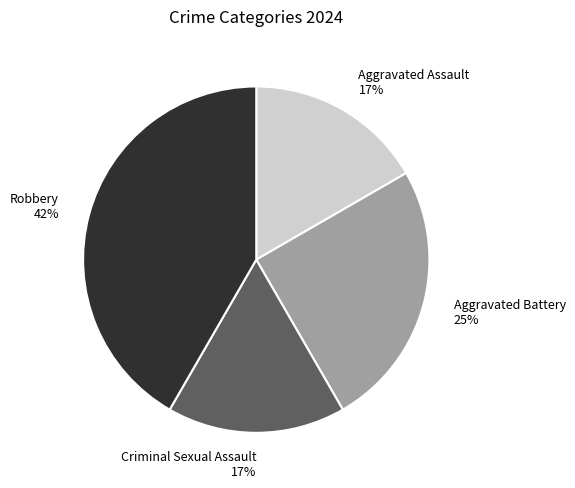

To the nearest percent, what is the difference between the Robbery and Aggravated Battery slice percentages?

17%